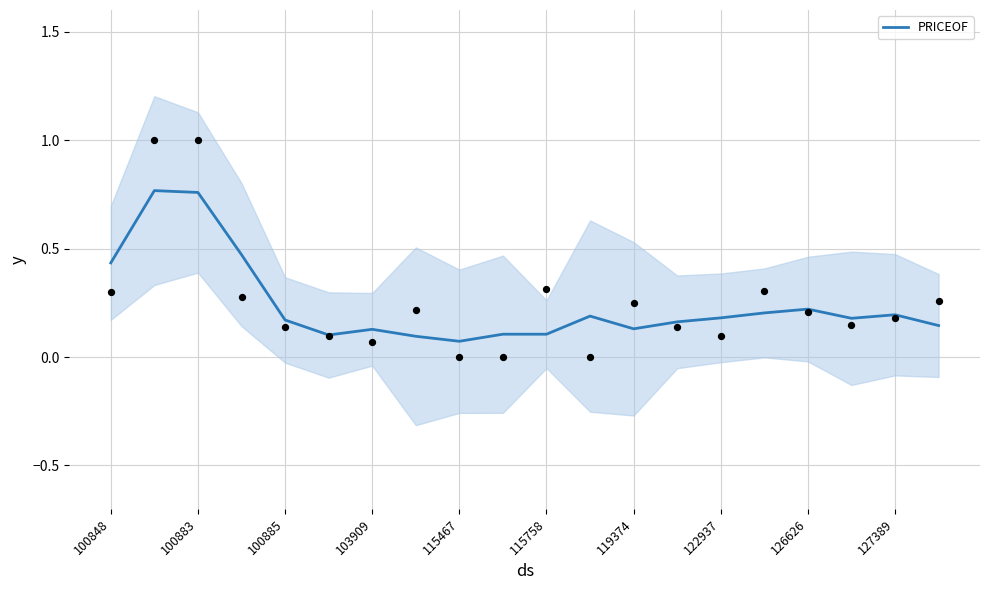

The value of PRICEOF at 122937 is 0.2. True or false?

True